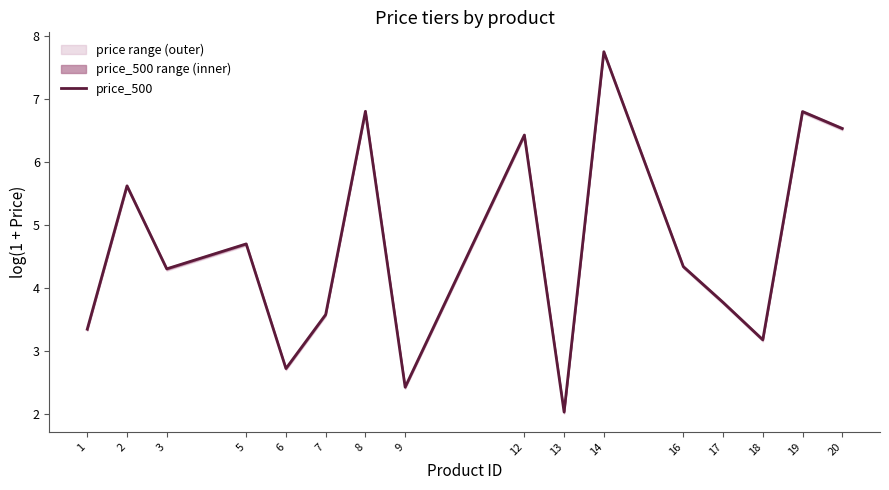

What is the difference between the second highest and second lowest values?

4.4